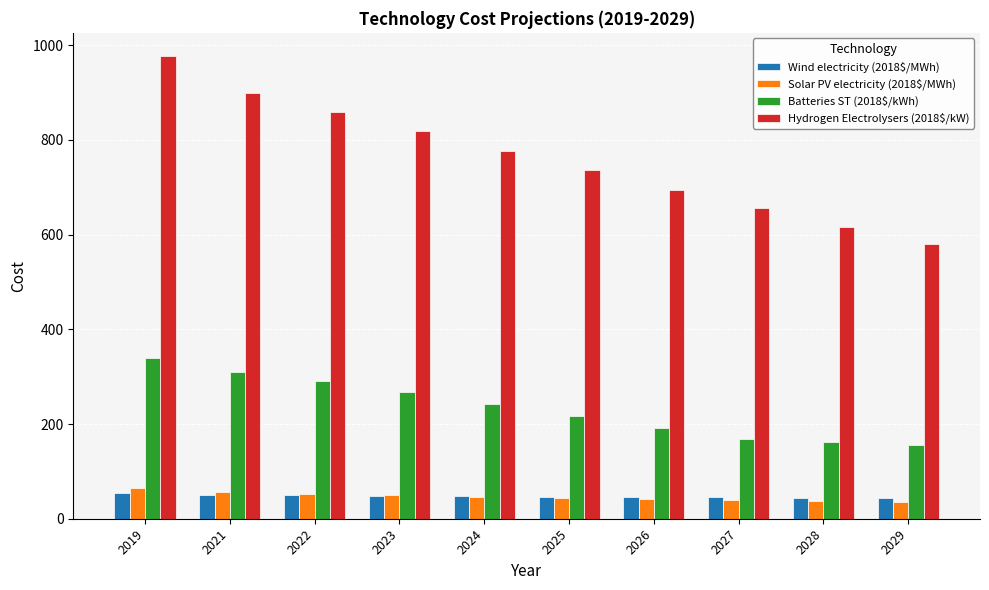

What is the spread (max minus min) of values at 2029?

544.2